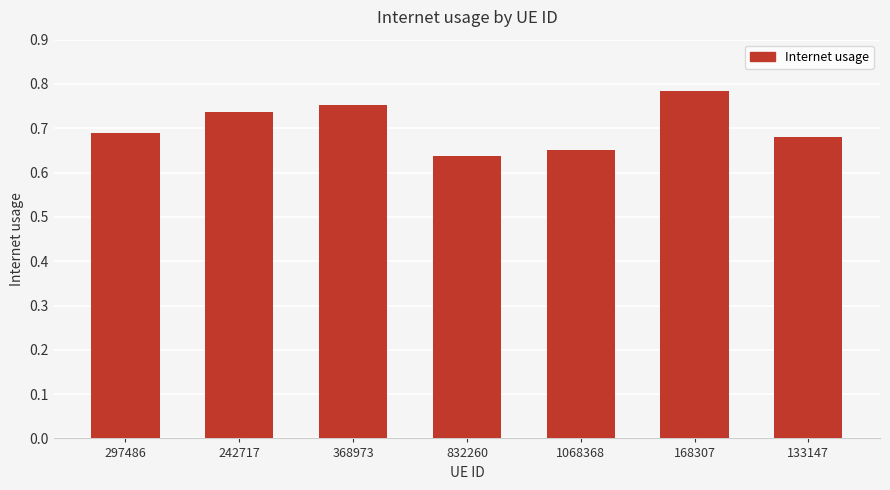

What is the label of the 6th bar from the right?

242717